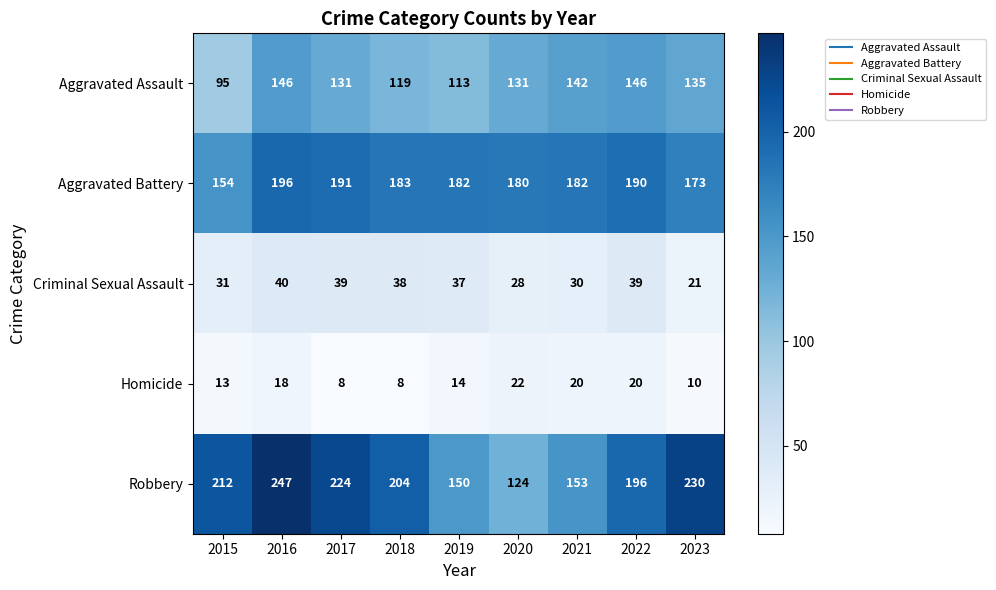

What is the difference between the Aggravated Battery values at 2021 and 2023?

9